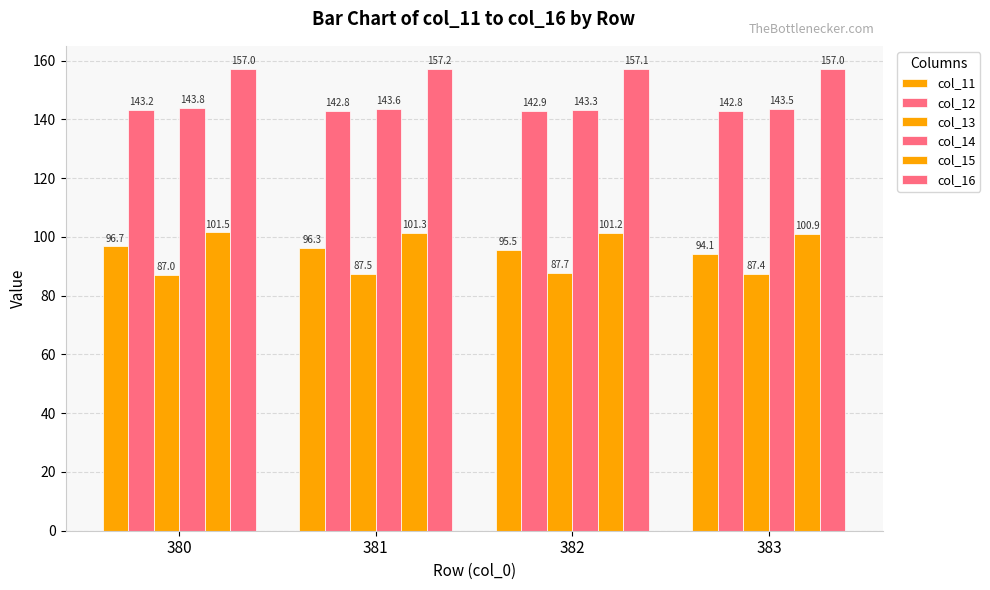

Between 382 and 383, which series saw the biggest shift?

col_11